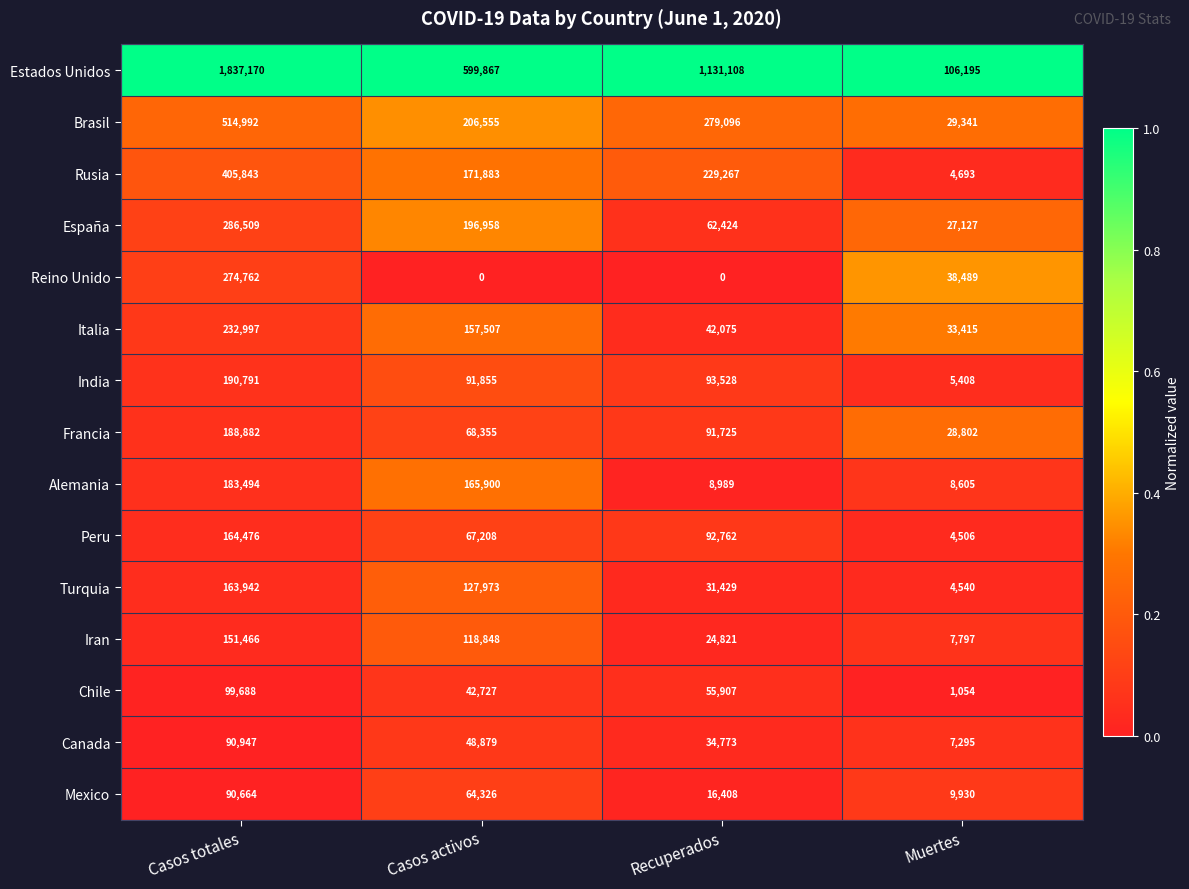

At which category does the chart reach its peak across all series?

Casos totales